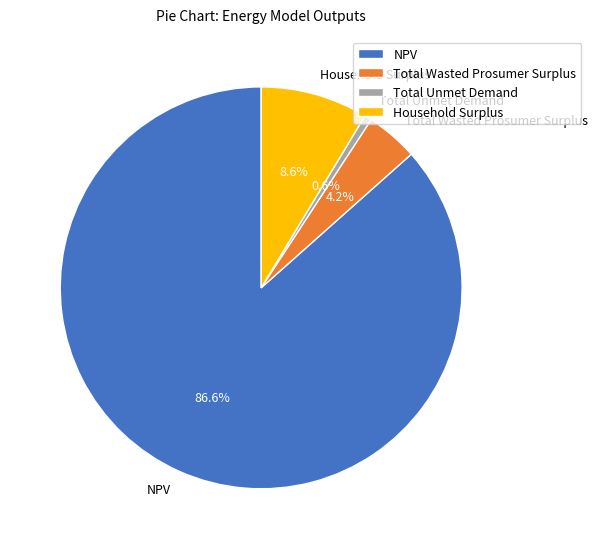

Which category accounts for the majority?

NPV